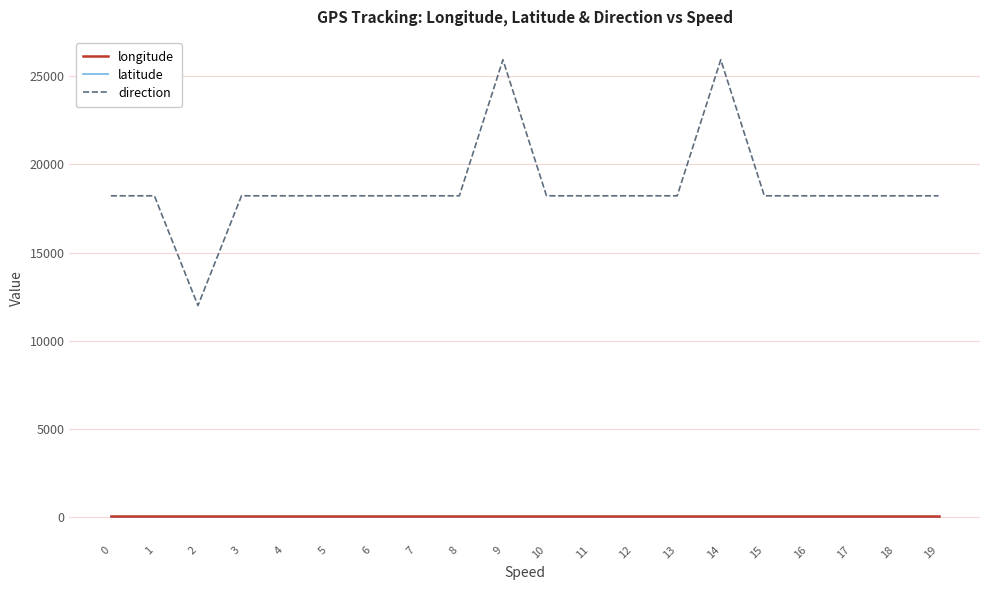

Which series has the largest range (max minus min)?

direction